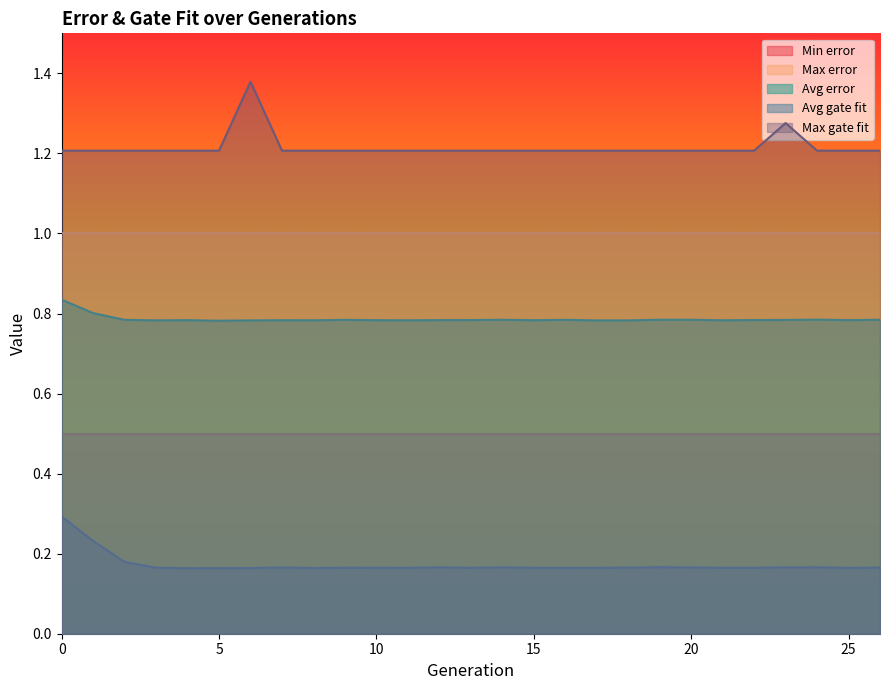

What is the lowest value of the Avg error series?

0.8